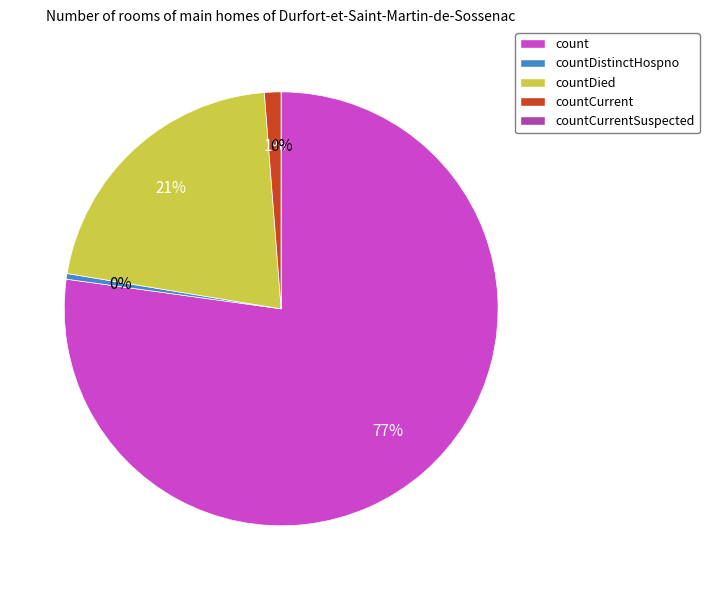

Combined, what portion of the pie is countCurrentSuspected and countDistinctHospno?

0.4%